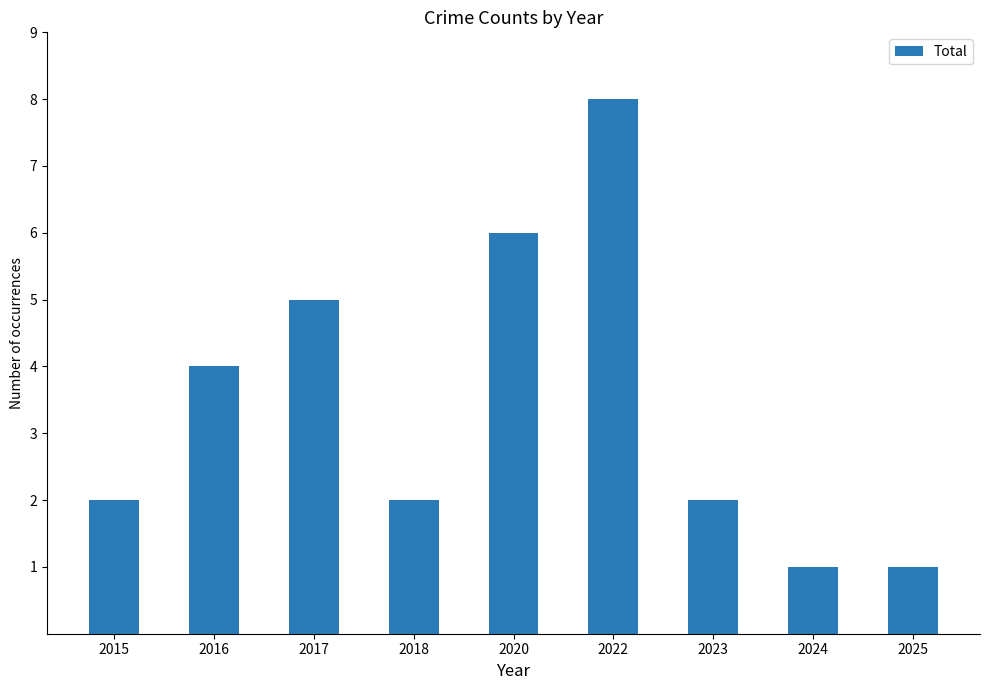

What value does the data have at 2020?

6